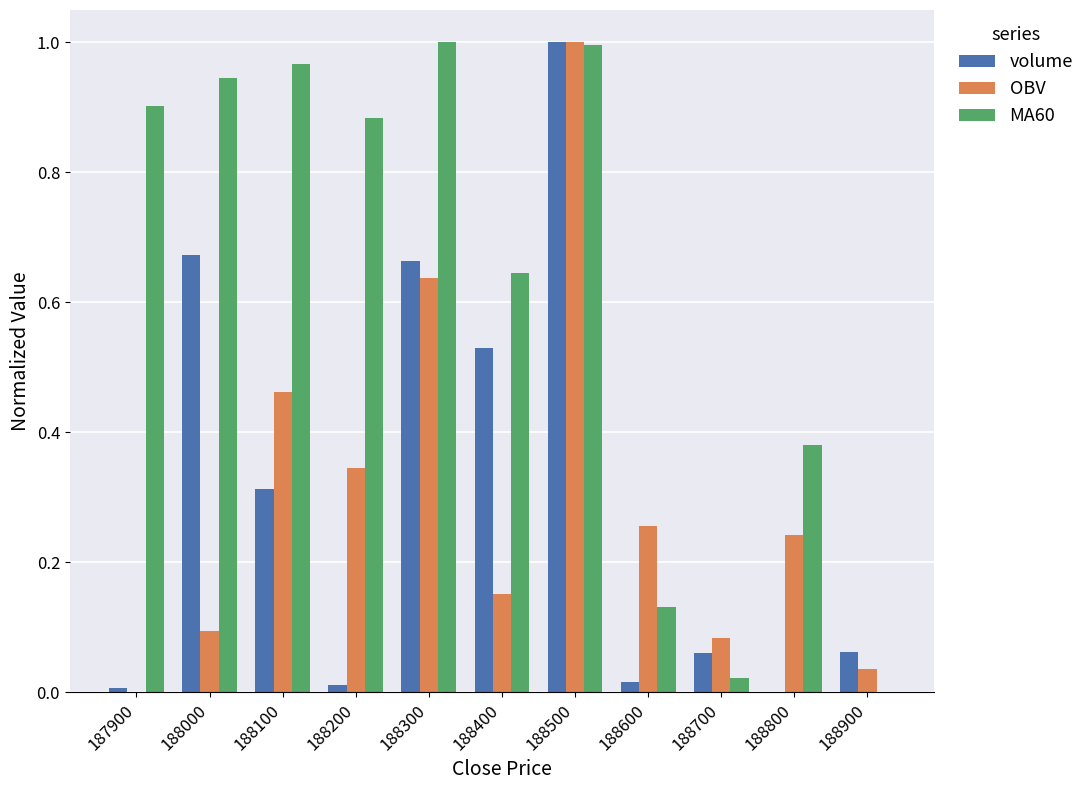

What is the sum of all MA60 values?

6.9